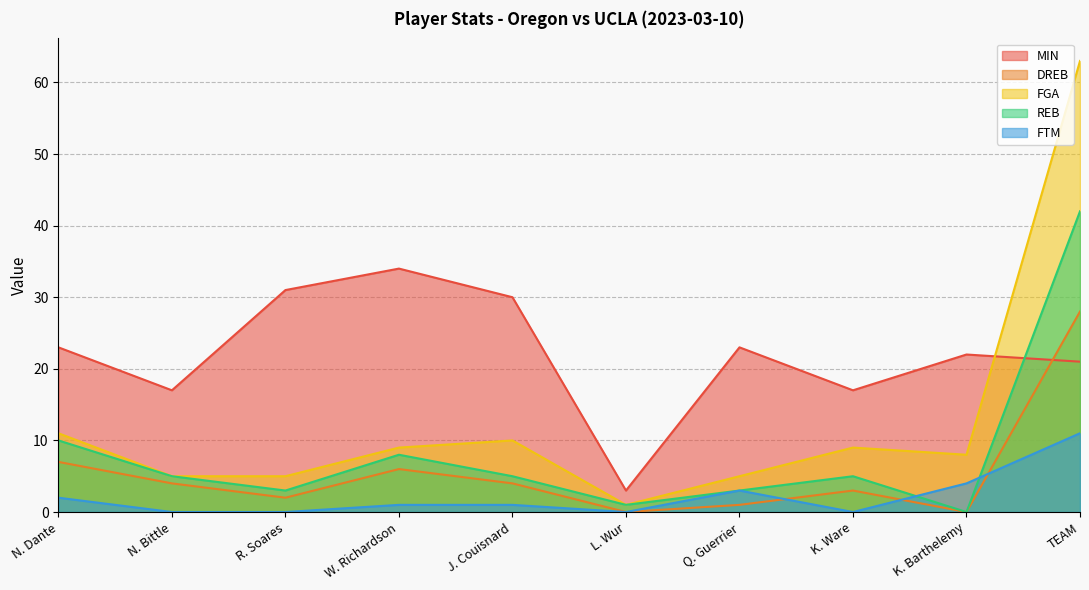

True or false: DREB and REB intersect in this chart.

False